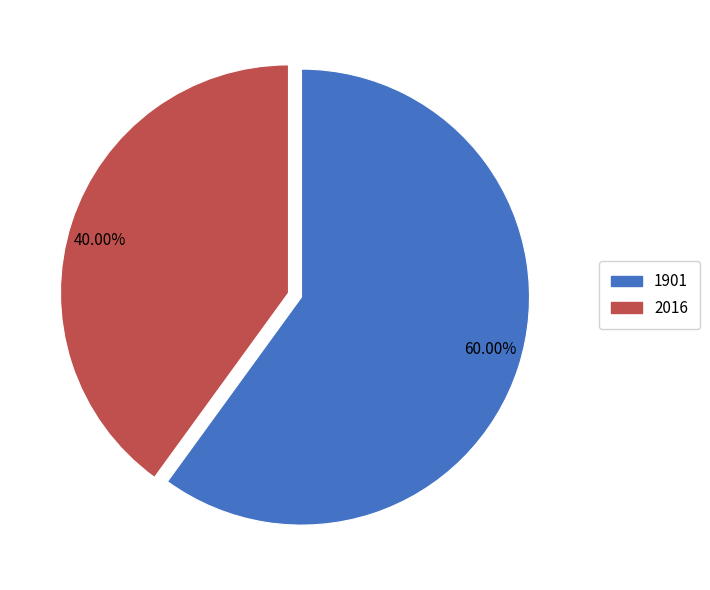

Is there a majority slice in this chart?

Yes